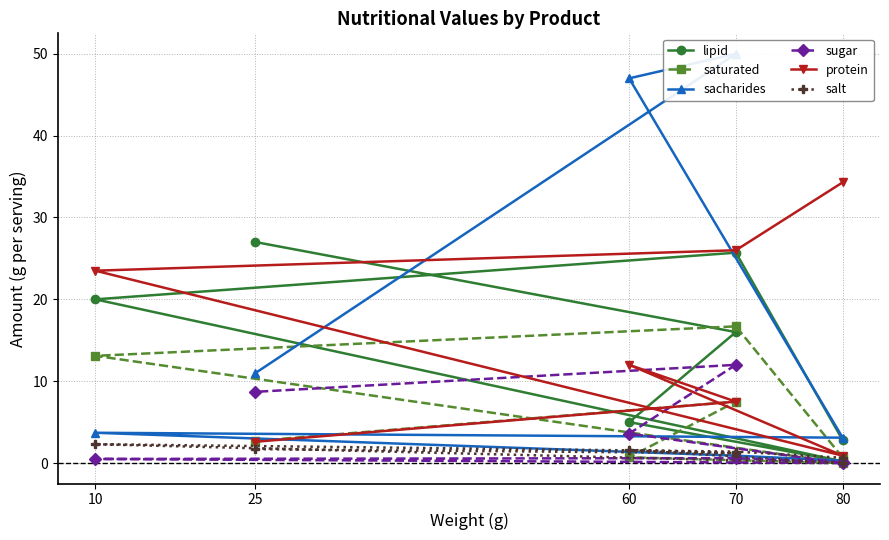

Between 80 and 70, which is larger?

70